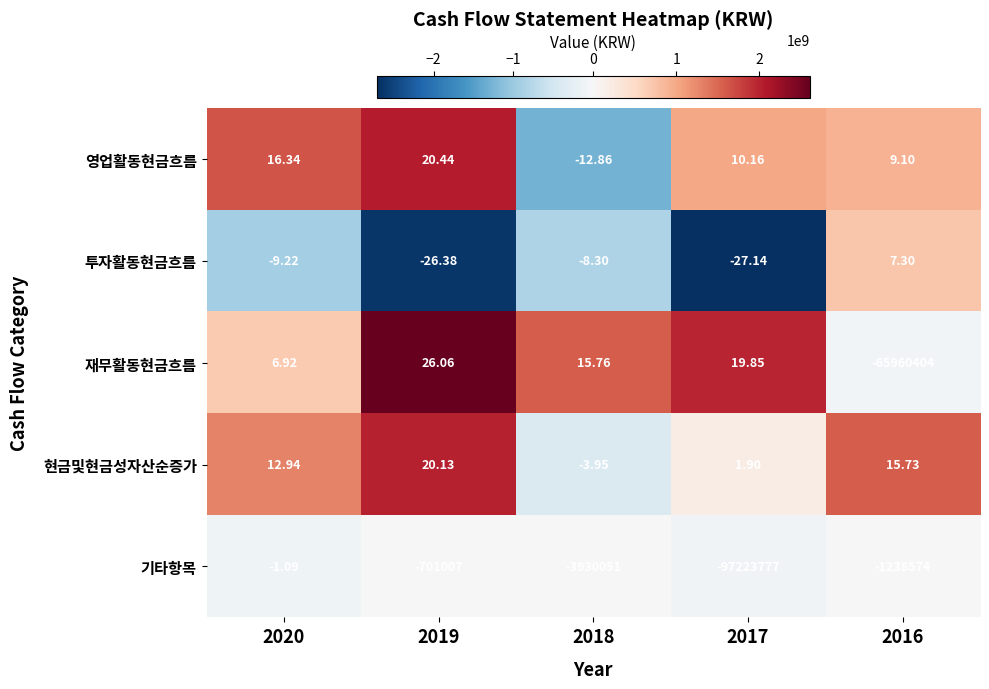

Is the value of 투자활동현금흐름 at 2017 greater than the value of 기타항목 at 2017?

Yes